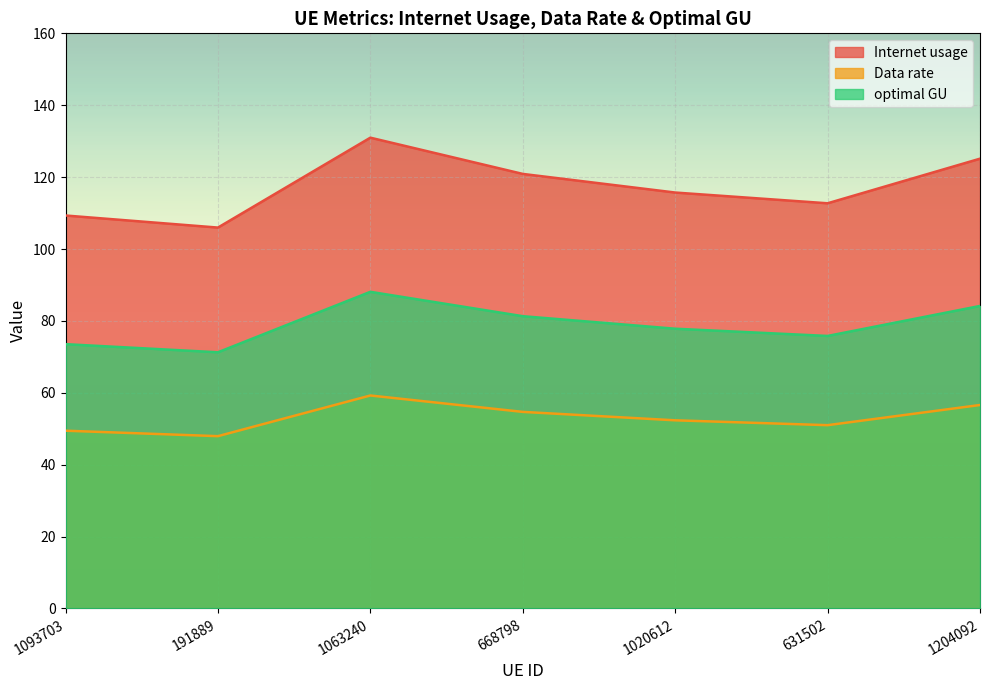

True or false: Internet usage has more than 1 points higher than both neighbors.

False